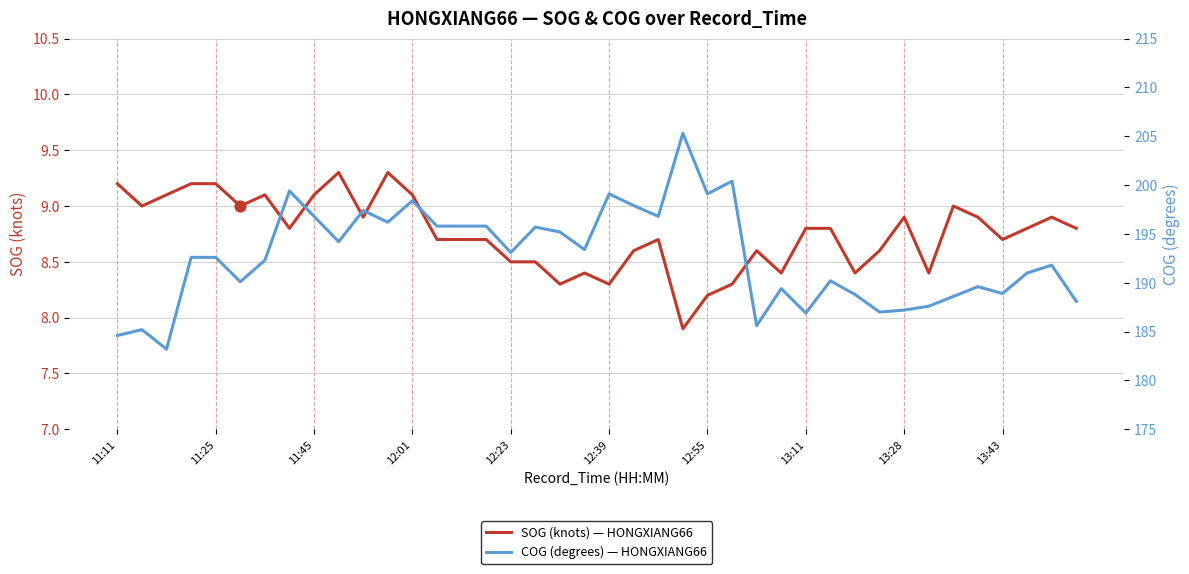

What is the maximum value for SOG (knots) — HONGXIANG66?

9.3